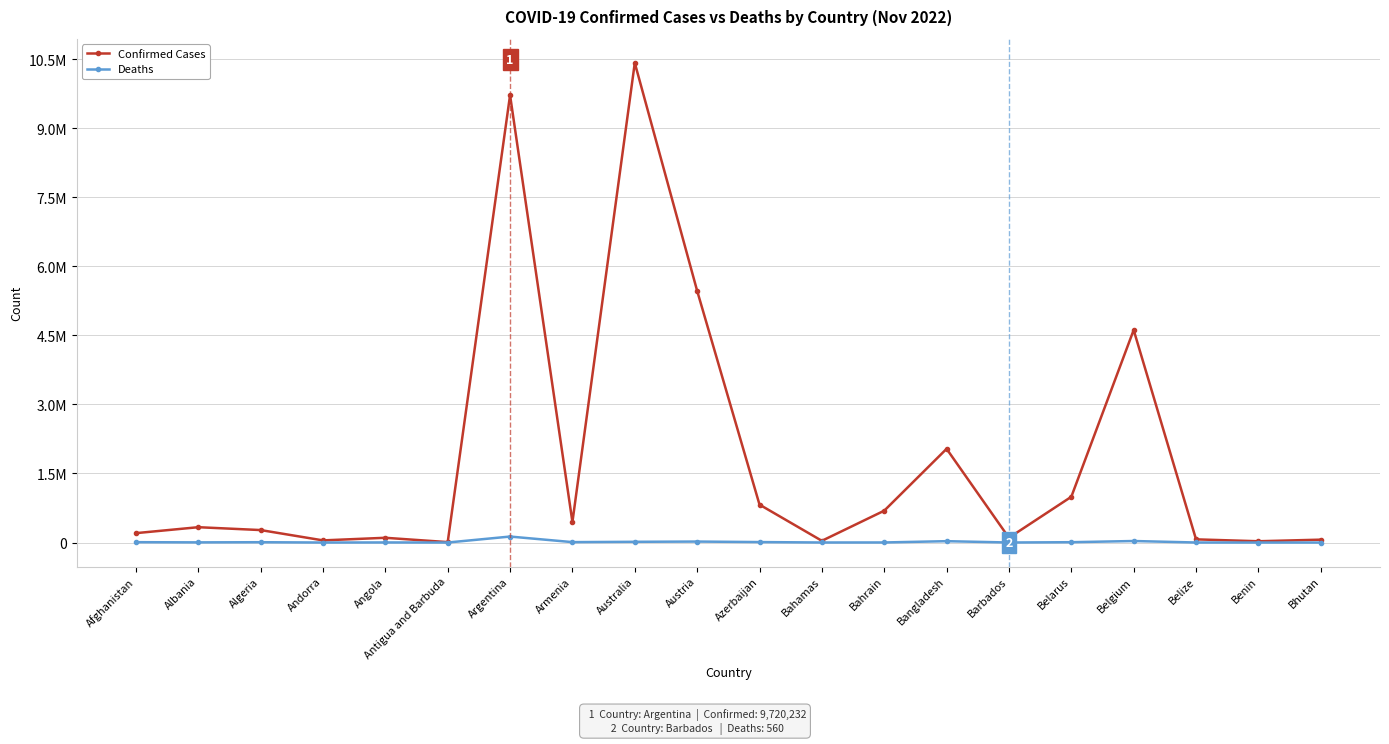

Does the chart have visible grid lines?

Yes